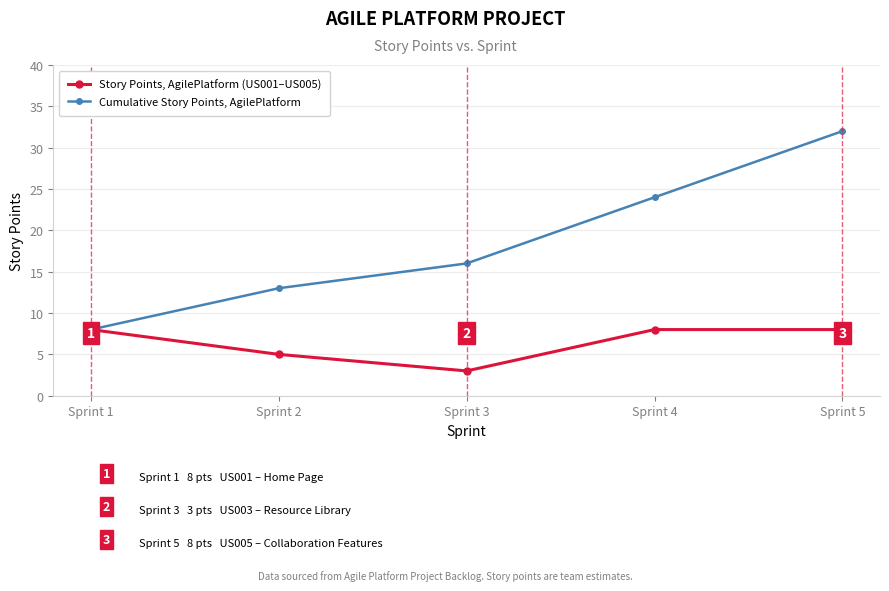

Which category has the lowest value across all series?

Sprint 3